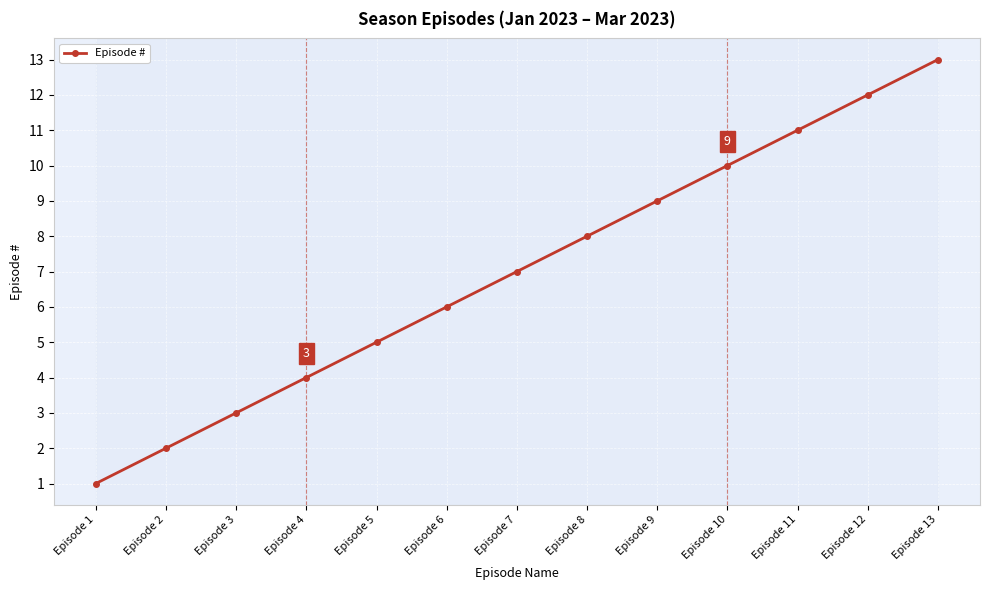

Is it true that the value at Episode 10 is 10?

True